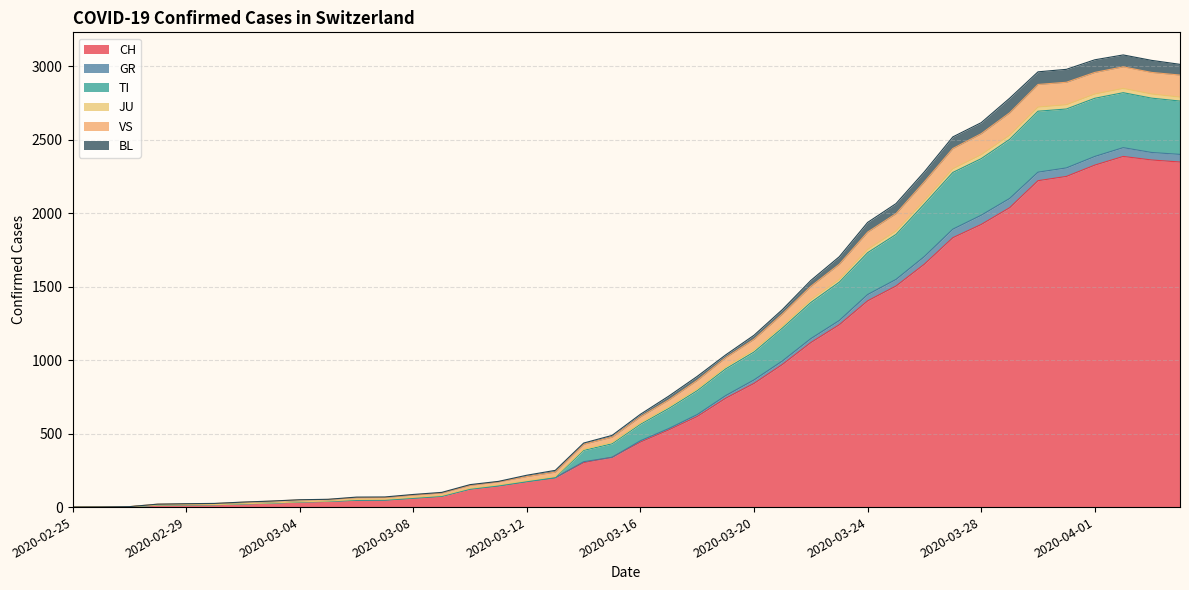

True or false: TI and BL cross at least once.

False